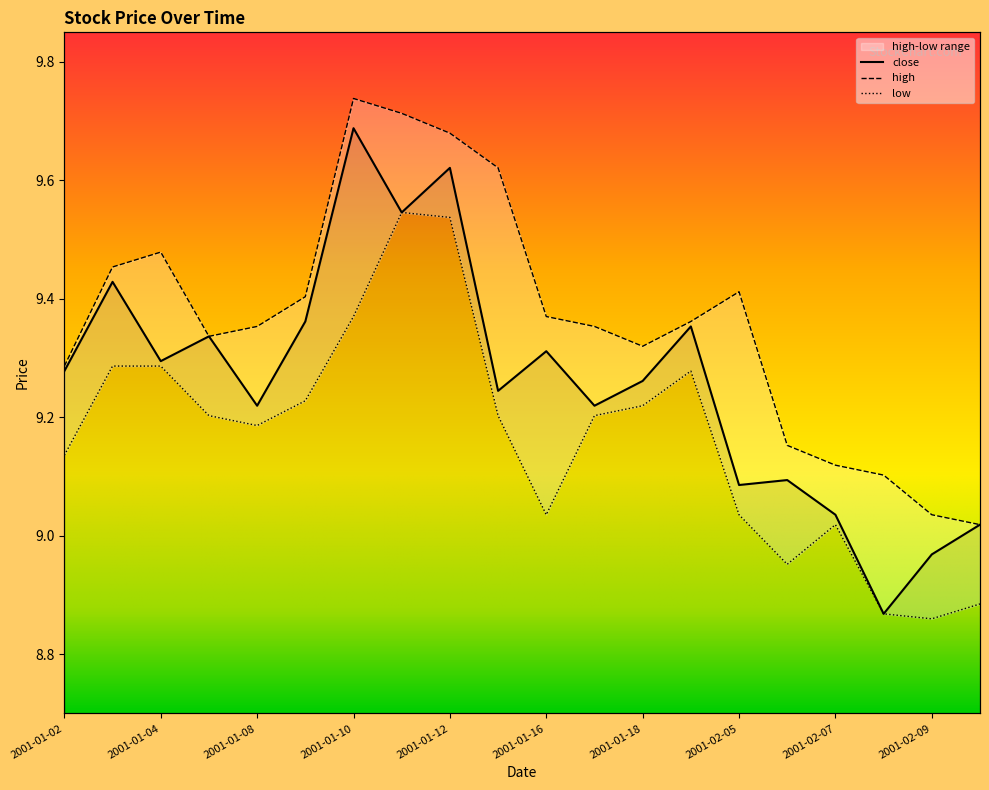

At which category does close reach its first local valley?

2001-01-04